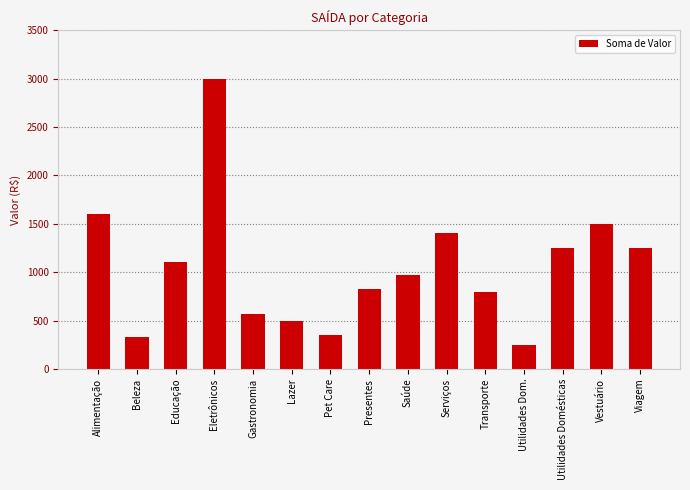

What is the difference between the maximum and minimum values?

2750